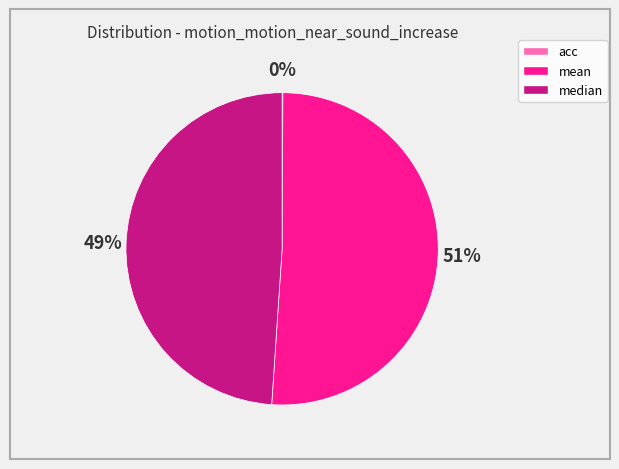

Does median represent more than half of the total?

No